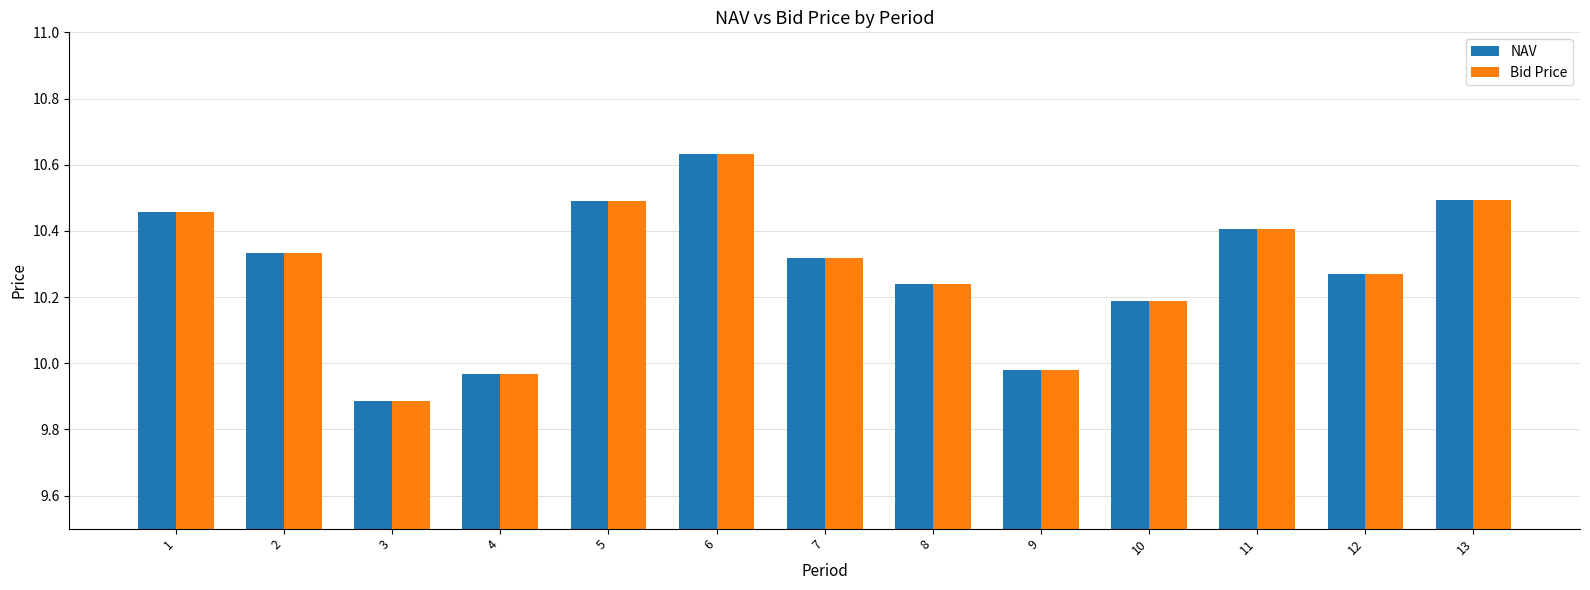

How many distinct data groups are displayed?

2